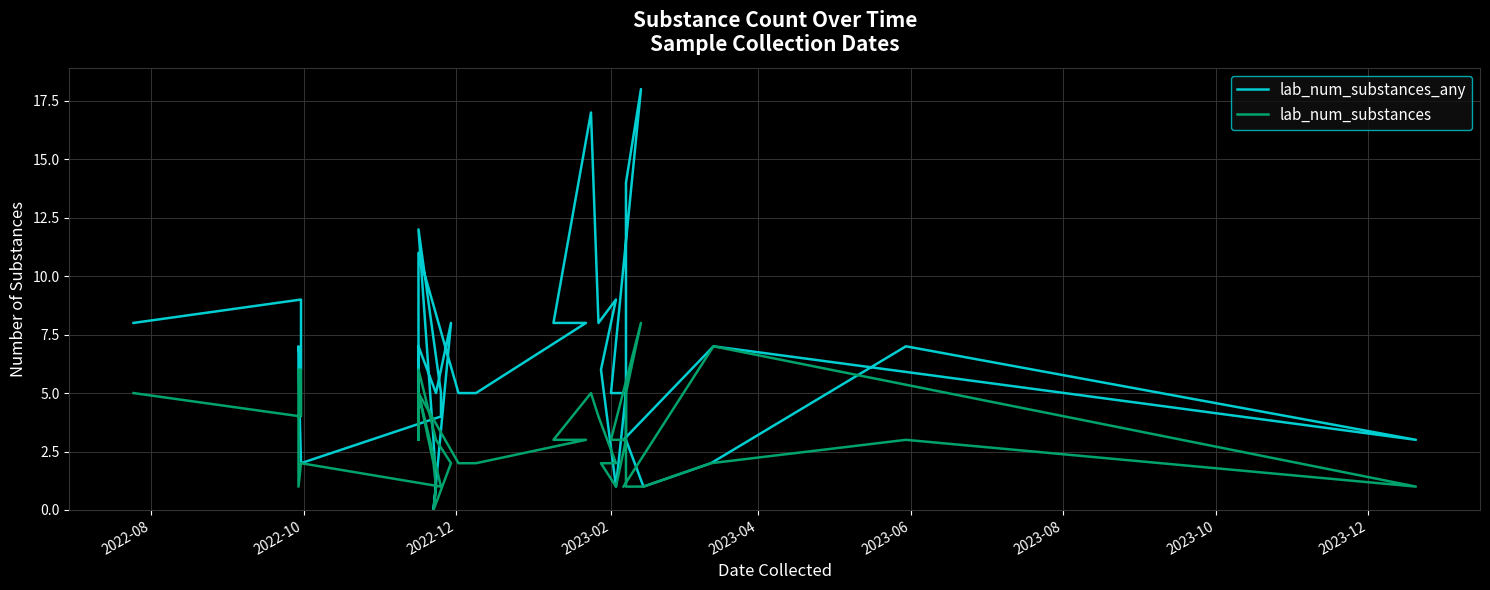

True or false: lab_num_substances and lab_num_substances_any intersect in this chart.

False